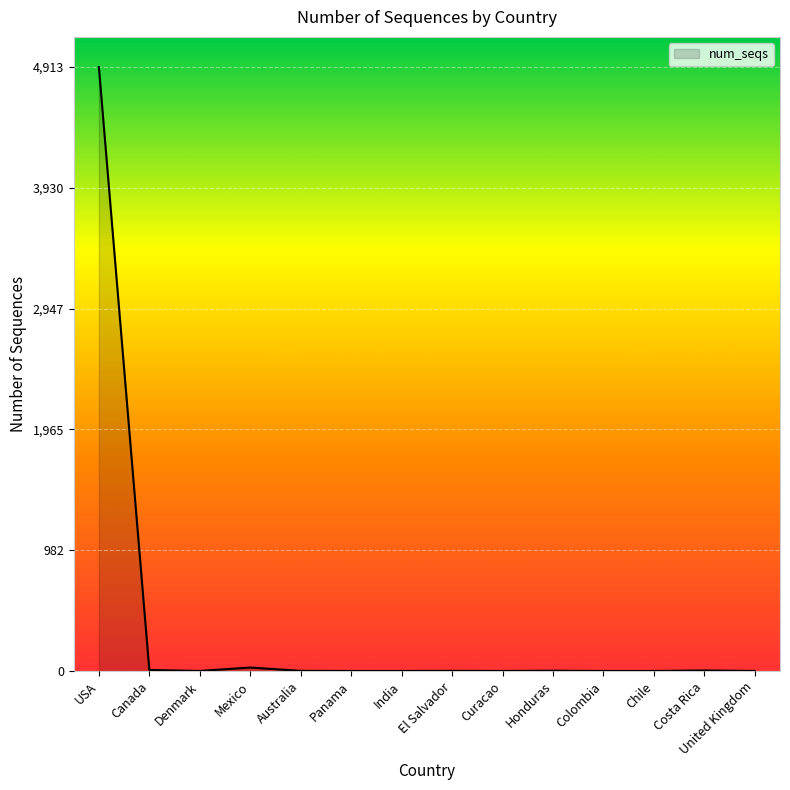

Which label corresponds to the largest value in the chart?

USA